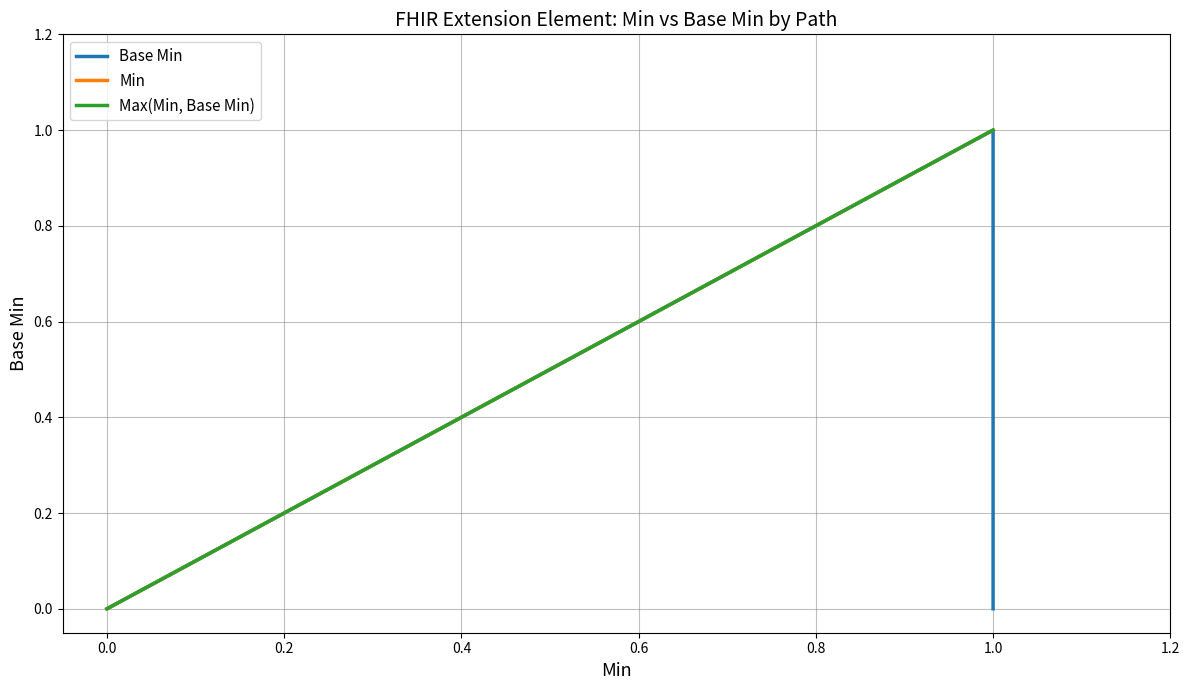

True or false: Base Min and Max(Min, Base Min) intersect in this chart.

False